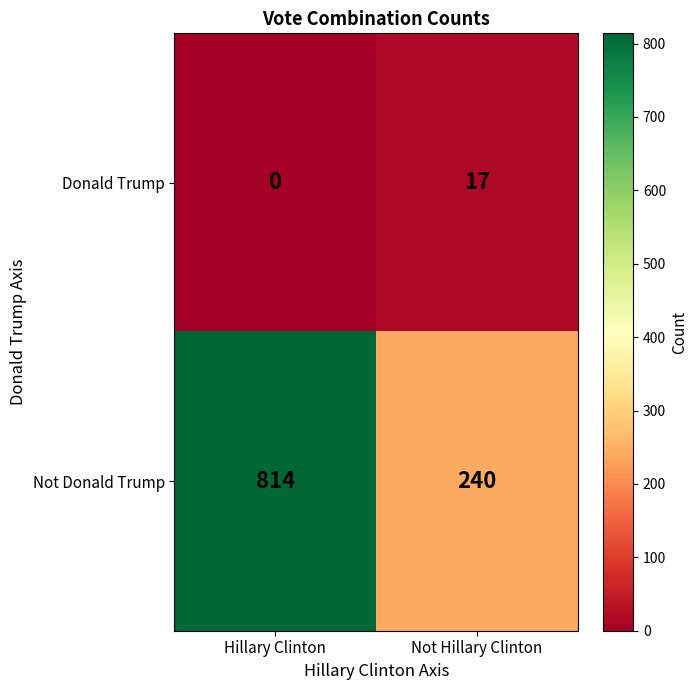

How many categories are shown in the chart?

2